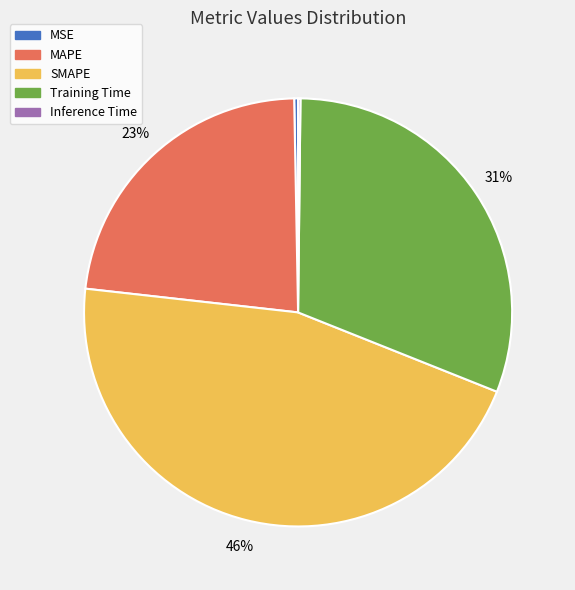

What is the largest slice in the pie chart?

SMAPE